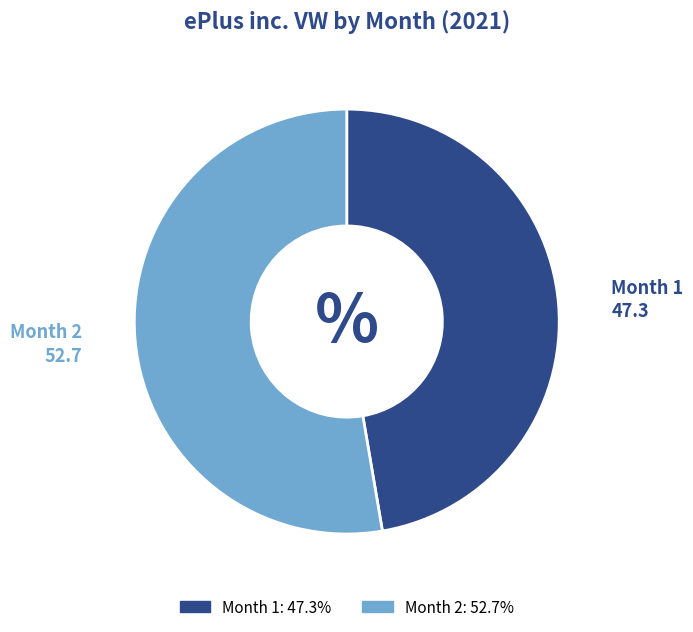

How many slices are in this pie chart?

2